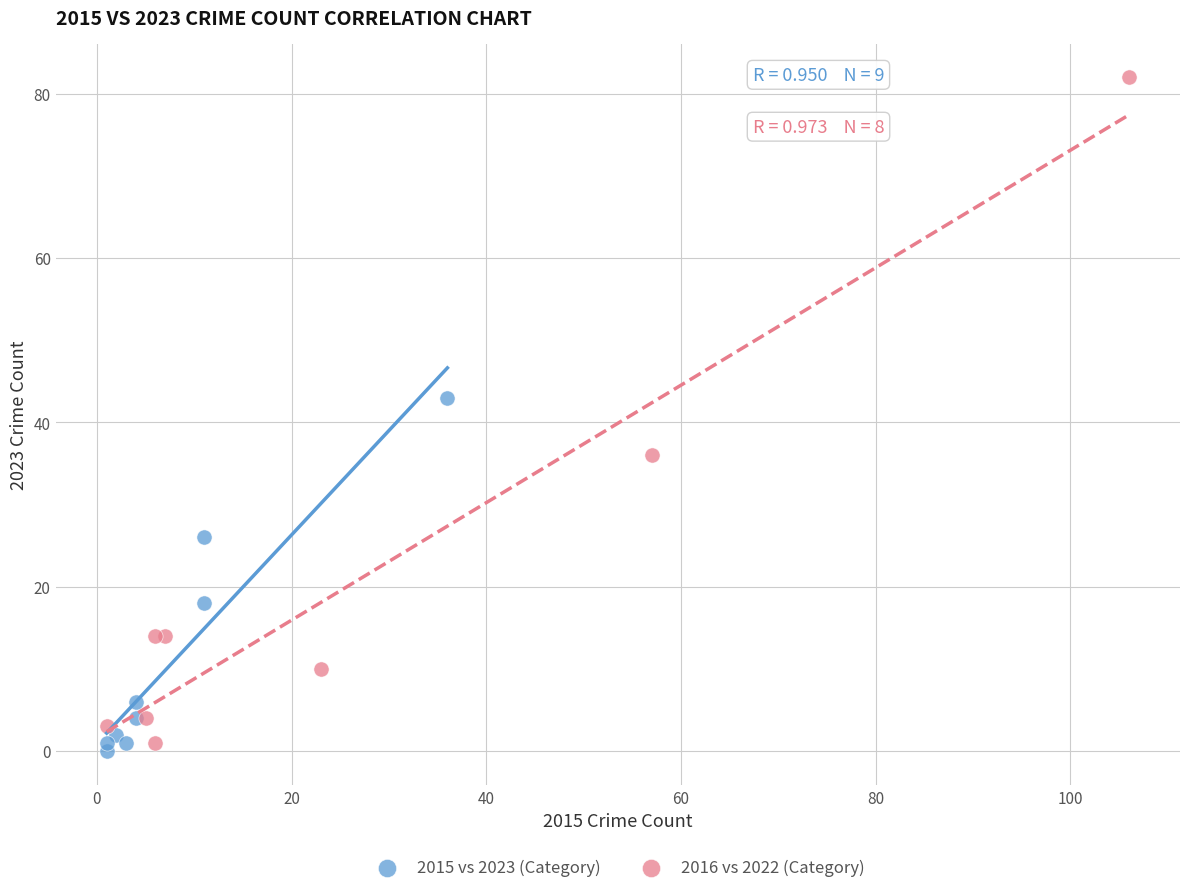

Which series has the widest spread of Y values?

2016 vs 2022 (Category)